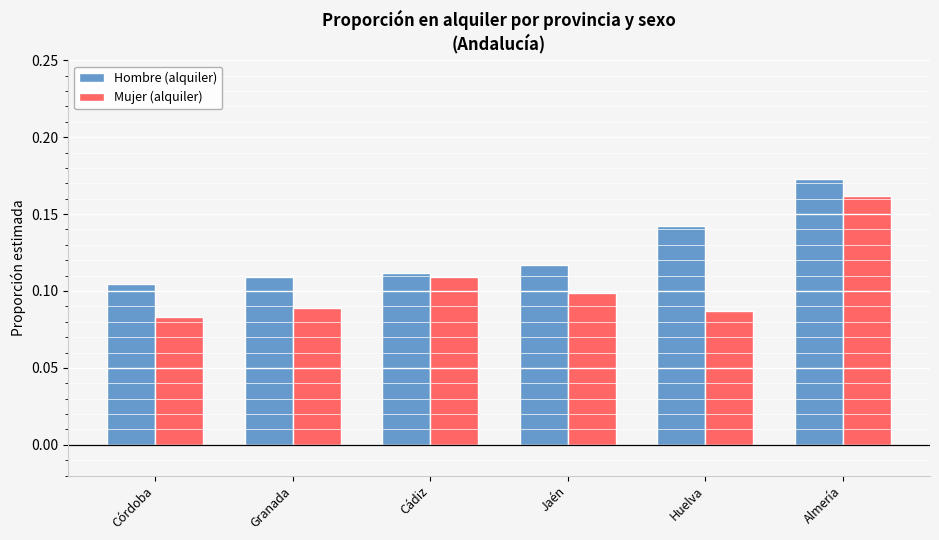

How many bars are there in total?

12